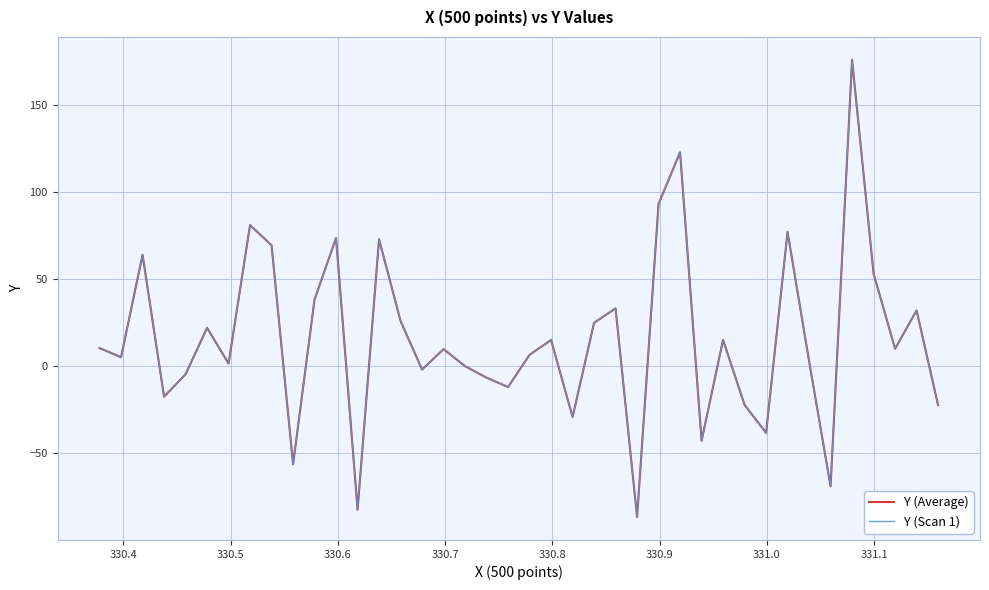

Does the chart have visible grid lines?

Yes